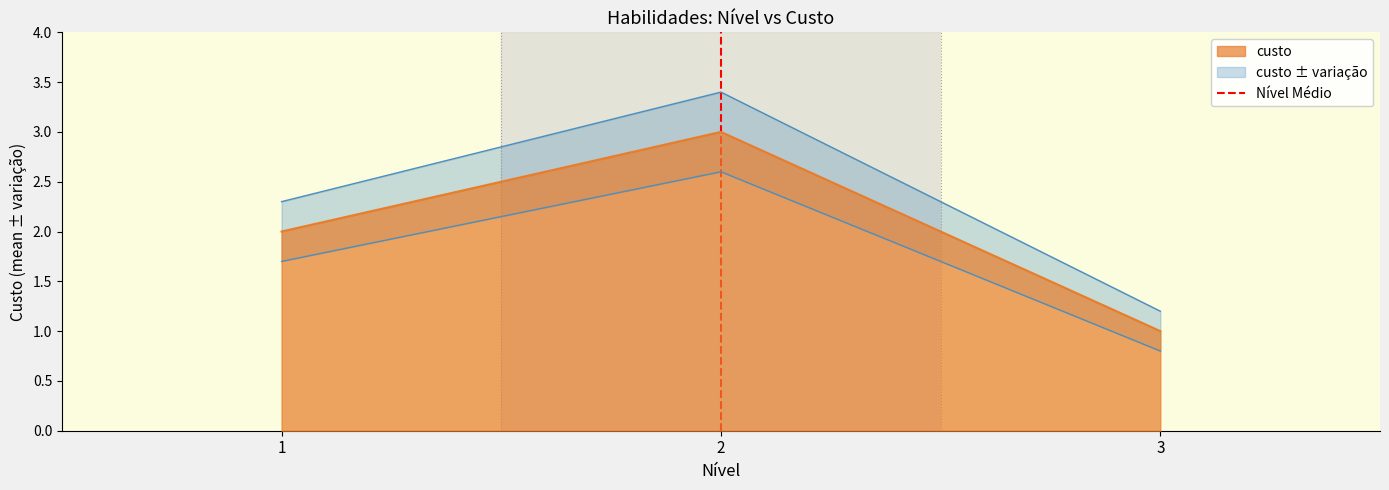

List the labels in order of custo value, largest first.

2, 1, 3